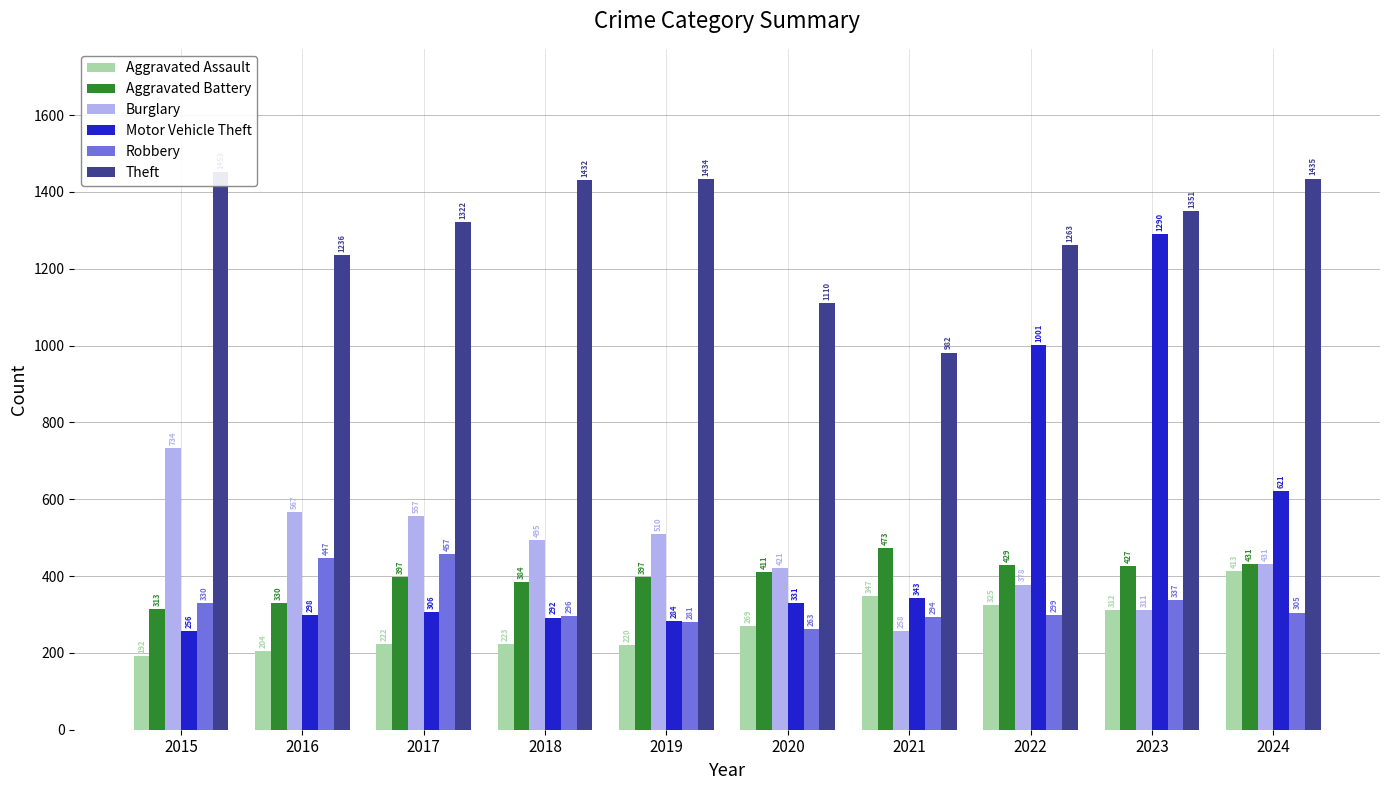

True or false: Theft has a value of 637 at 2015.

False